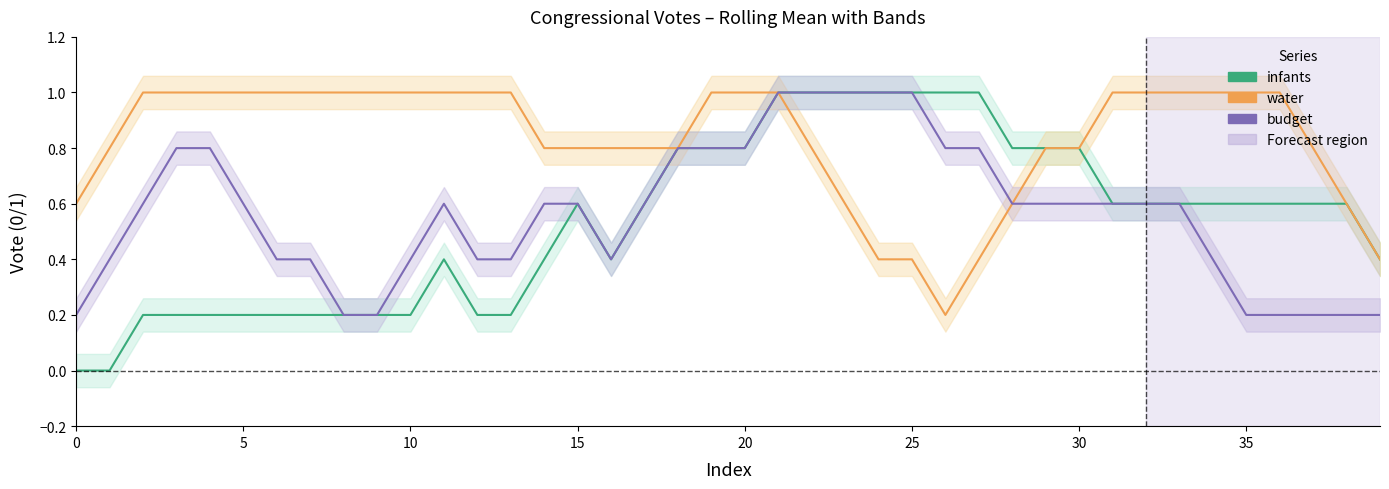

How many budget values are between 0 and 1?

40